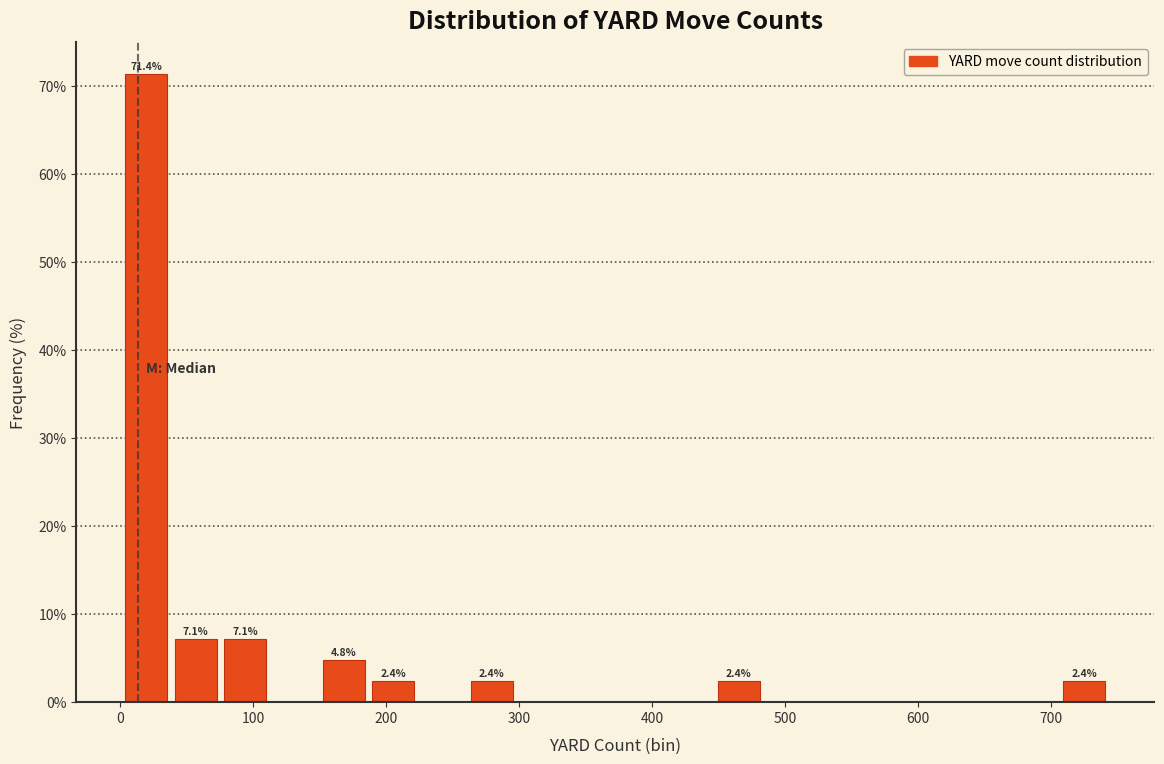

Around what value on the x-axis is the tallest bar? Give the approximate position of its centre, as read against the axis.

20